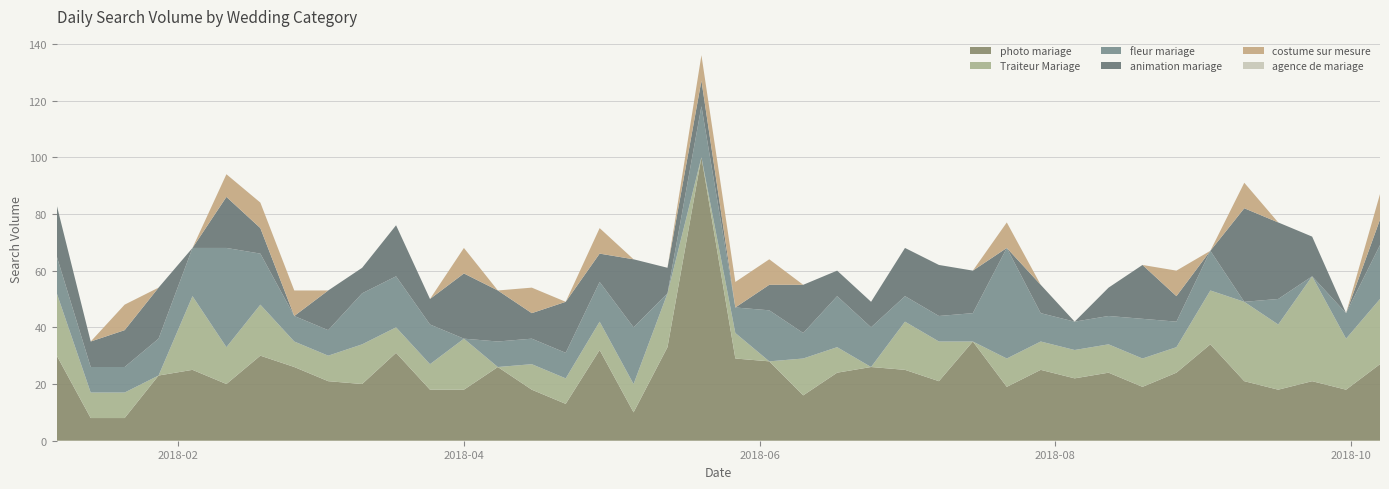

Reading right to left, list all the values displayed in this chart.

photo mariage: 2018-10-07=27	2018-09-30=18	2018-09-23=21	2018-09-16=18	2018-09-09=21	2018-09-02=34	2018-08-26=24	2018-08-19=19	2018-08-12=24	2018-08-05=22	2018-07-29=25	2018-07-22=19	2018-07-15=35	2018-07-08=21	2018-07-01=25	2018-06-24=26	2018-06-17=24	2018-06-10=16	2018-06-03=28	2018-05-27=29	2018-05-20=100	2018-05-13=33	2018-05-06=10	2018-04-29=32	2018-04-22=13	2018-04-15=18	2018-04-08=26	2018-04-01=18	2018-03-25=18	2018-03-18=31	2018-03-11=20	2018-03-04=21	2018-02-25=26	2018-02-18=30	2018-02-11=20	2018-02-04=25	2018-01-28=23	2018-01-21=8	2018-01-14=8	2018-01-07=30
Traiteur Mariage: 2018-10-07=23	2018-09-30=18	2018-09-23=37	2018-09-16=23	2018-09-09=28	2018-09-02=19	2018-08-26=9	2018-08-19=10	2018-08-12=10	2018-08-05=10	2018-07-29=10	2018-07-22=10	2018-07-15=0	2018-07-08=14	2018-07-01=17	2018-06-24=0	2018-06-17=9	2018-06-10=13	2018-06-03=0	2018-05-27=9	2018-05-20=0	2018-05-13=19	2018-05-06=10	2018-04-29=10	2018-04-22=9	2018-04-15=9	2018-04-08=0	2018-04-01=18	2018-03-25=9	2018-03-18=9	2018-03-11=14	2018-03-04=9	2018-02-25=9	2018-02-18=18	2018-02-11=13	2018-02-04=26	2018-01-28=0	2018-01-21=9	2018-01-14=9	2018-01-07=22
fleur mariage: 2018-10-07=19	2018-09-30=9	2018-09-23=0	2018-09-16=9	2018-09-09=0	2018-09-02=14	2018-08-26=9	2018-08-19=14	2018-08-12=10	2018-08-05=10	2018-07-29=10	2018-07-22=39	2018-07-15=10	2018-07-08=9	2018-07-01=9	2018-06-24=14	2018-06-17=18	2018-06-10=9	2018-06-03=18	2018-05-27=9	2018-05-20=18	2018-05-13=0	2018-05-06=20	2018-04-29=14	2018-04-22=9	2018-04-15=9	2018-04-08=9	2018-04-01=0	2018-03-25=14	2018-03-18=18	2018-03-11=18	2018-03-04=9	2018-02-25=9	2018-02-18=18	2018-02-11=35	2018-02-04=17	2018-01-28=13	2018-01-21=9	2018-01-14=9	2018-01-07=13
animation mariage: 2018-10-07=9	2018-09-30=0	2018-09-23=14	2018-09-16=27	2018-09-09=33	2018-09-02=0	2018-08-26=9	2018-08-19=19	2018-08-12=10	2018-08-05=0	2018-07-29=10	2018-07-22=0	2018-07-15=15	2018-07-08=18	2018-07-01=17	2018-06-24=9	2018-06-17=9	2018-06-10=17	2018-06-03=9	2018-05-27=0	2018-05-20=9	2018-05-13=9	2018-05-06=24	2018-04-29=10	2018-04-22=18	2018-04-15=9	2018-04-08=18	2018-04-01=23	2018-03-25=9	2018-03-18=18	2018-03-11=9	2018-03-04=14	2018-02-25=0	2018-02-18=9	2018-02-11=18	2018-02-04=0	2018-01-28=18	2018-01-21=13	2018-01-14=9	2018-01-07=18
costume sur mesure: 2018-10-07=9	2018-09-30=0	2018-09-23=0	2018-09-16=0	2018-09-09=9	2018-09-02=0	2018-08-26=9	2018-08-19=0	2018-08-12=0	2018-08-05=0	2018-07-29=0	2018-07-22=9	2018-07-15=0	2018-07-08=0	2018-07-01=0	2018-06-24=0	2018-06-17=0	2018-06-10=0	2018-06-03=9	2018-05-27=9	2018-05-20=9	2018-05-13=0	2018-05-06=0	2018-04-29=9	2018-04-22=0	2018-04-15=9	2018-04-08=0	2018-04-01=9	2018-03-25=0	2018-03-18=0	2018-03-11=0	2018-03-04=0	2018-02-25=9	2018-02-18=9	2018-02-11=8	2018-02-04=0	2018-01-28=0	2018-01-21=9	2018-01-14=0	2018-01-07=0
agence de mariage: 2018-10-07=0	2018-09-30=0	2018-09-23=0	2018-09-16=0	2018-09-09=0	2018-09-02=0	2018-08-26=0	2018-08-19=0	2018-08-12=0	2018-08-05=0	2018-07-29=0	2018-07-22=0	2018-07-15=0	2018-07-08=0	2018-07-01=0	2018-06-24=0	2018-06-17=0	2018-06-10=0	2018-06-03=0	2018-05-27=0	2018-05-20=0	2018-05-13=0	2018-05-06=0	2018-04-29=0	2018-04-22=0	2018-04-15=0	2018-04-08=0	2018-04-01=0	2018-03-25=0	2018-03-18=0	2018-03-11=0	2018-03-04=0	2018-02-25=0	2018-02-18=0	2018-02-11=0	2018-02-04=0	2018-01-28=0	2018-01-21=0	2018-01-14=0	2018-01-07=0